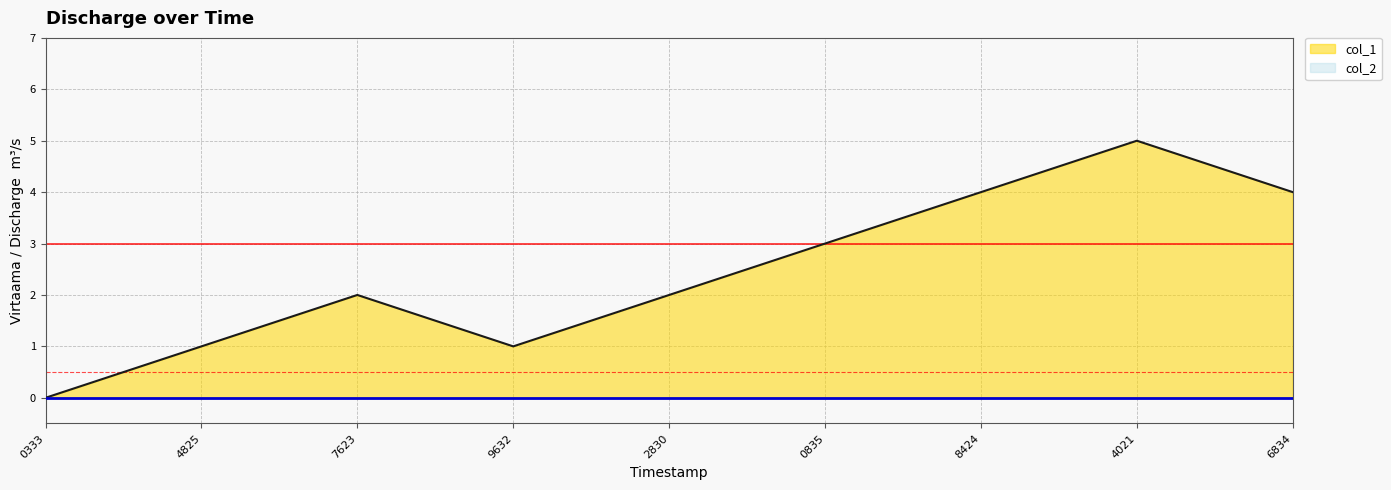

Reading left to right, list all the values displayed in this chart.

0	1	2	1	2	3	4	5	4